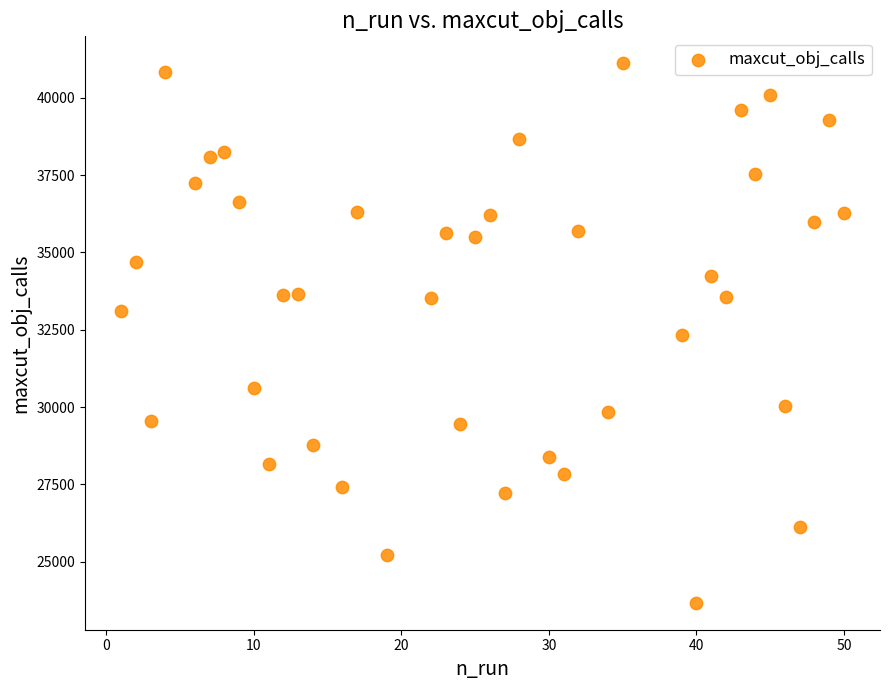

What is the range of Y values (max minus min)?

17439